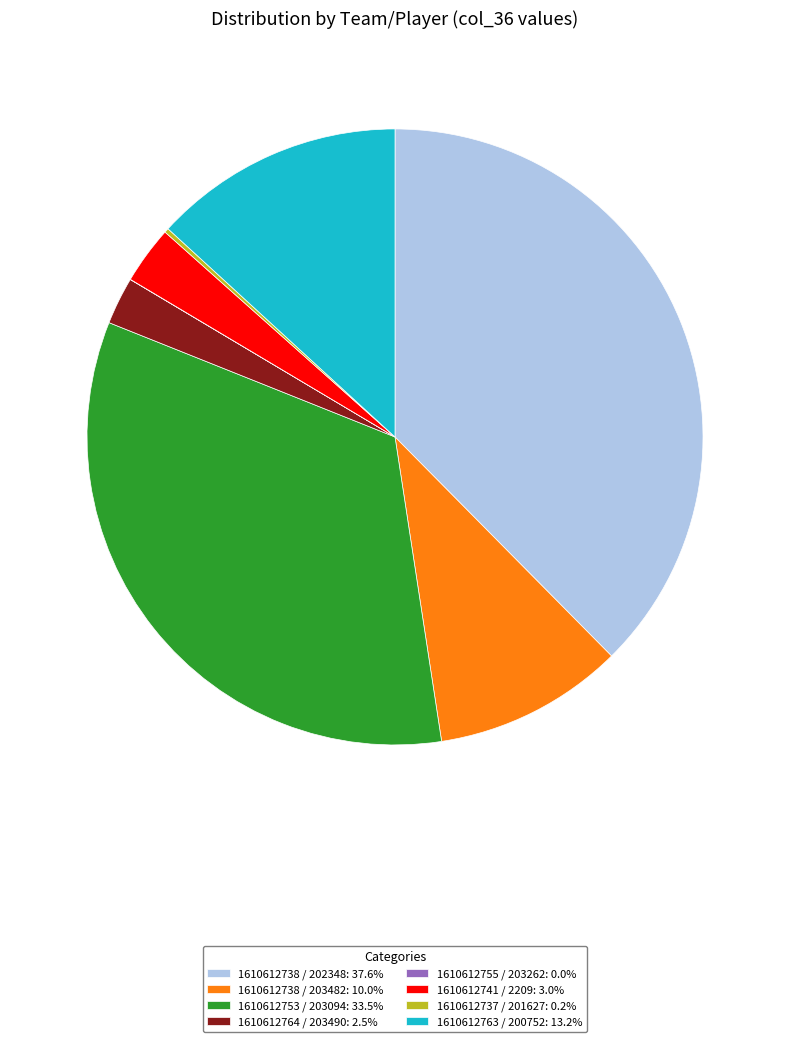

Does 1610612738 / 202348: 37.6% account for over 50% of the chart?

No